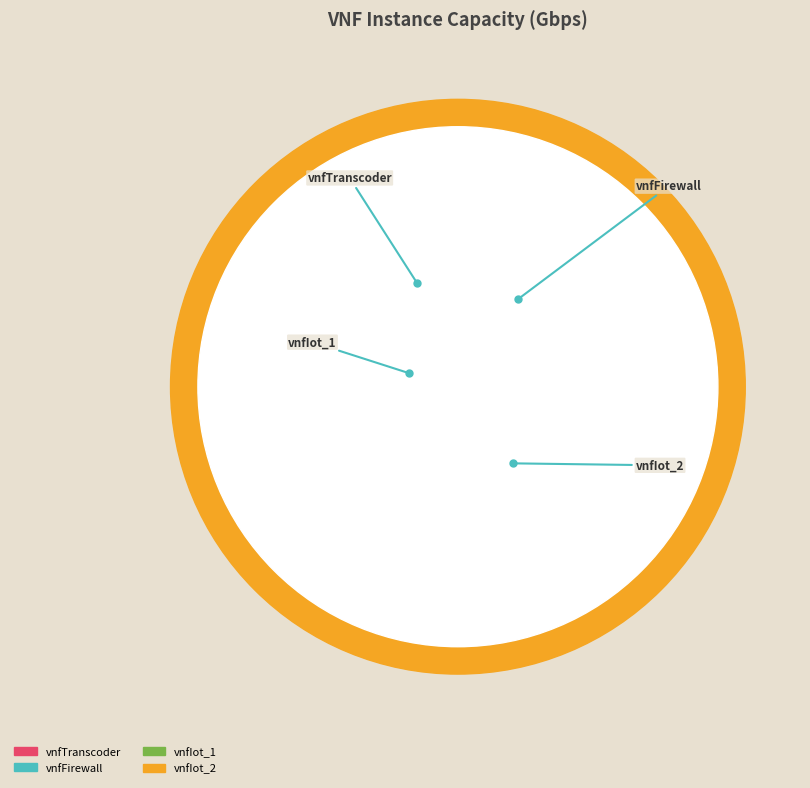

The vnfIot_2 slice represents 55% of the pie. True or false?

False